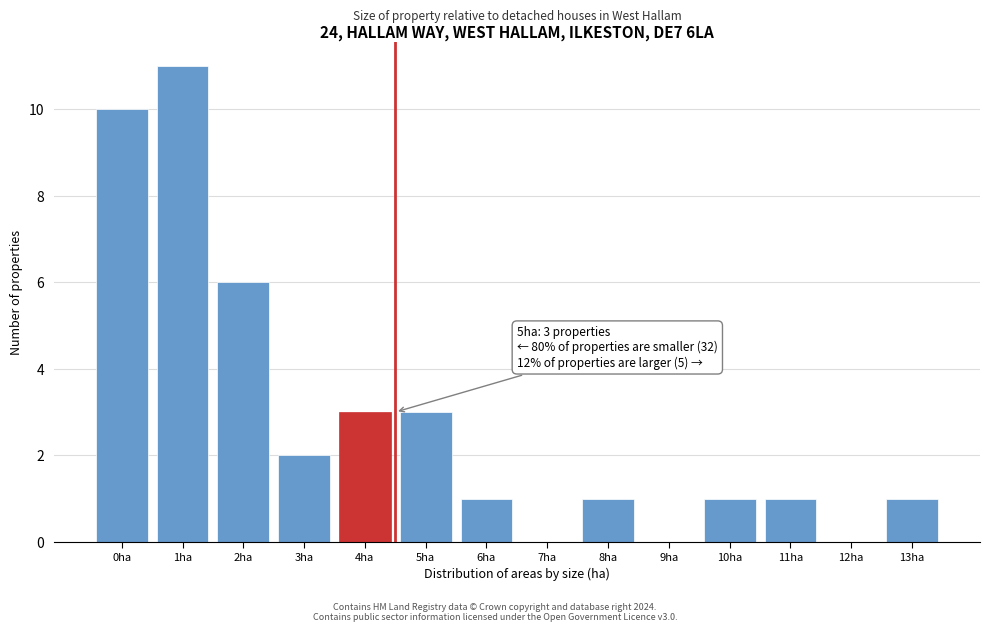

Reading left to right, transcribe all the data shown in this chart.

0ha=10	1ha=11	2ha=6	3ha=2	4ha=3	5ha=3	6ha=1	7ha=0	8ha=1	9ha=0	10ha=1	11ha=1	12ha=0	13ha=1